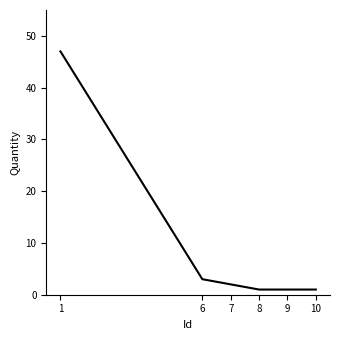

Reading left to right, extract all data points from this chart.

47	3	2	1	1	1